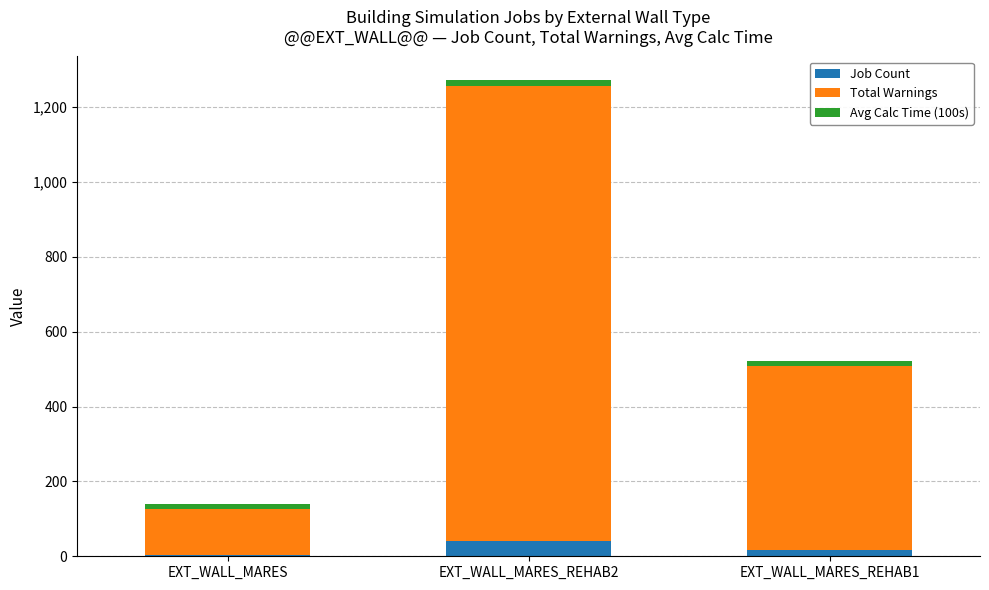

What is the sum of all Job Count values?

60.0